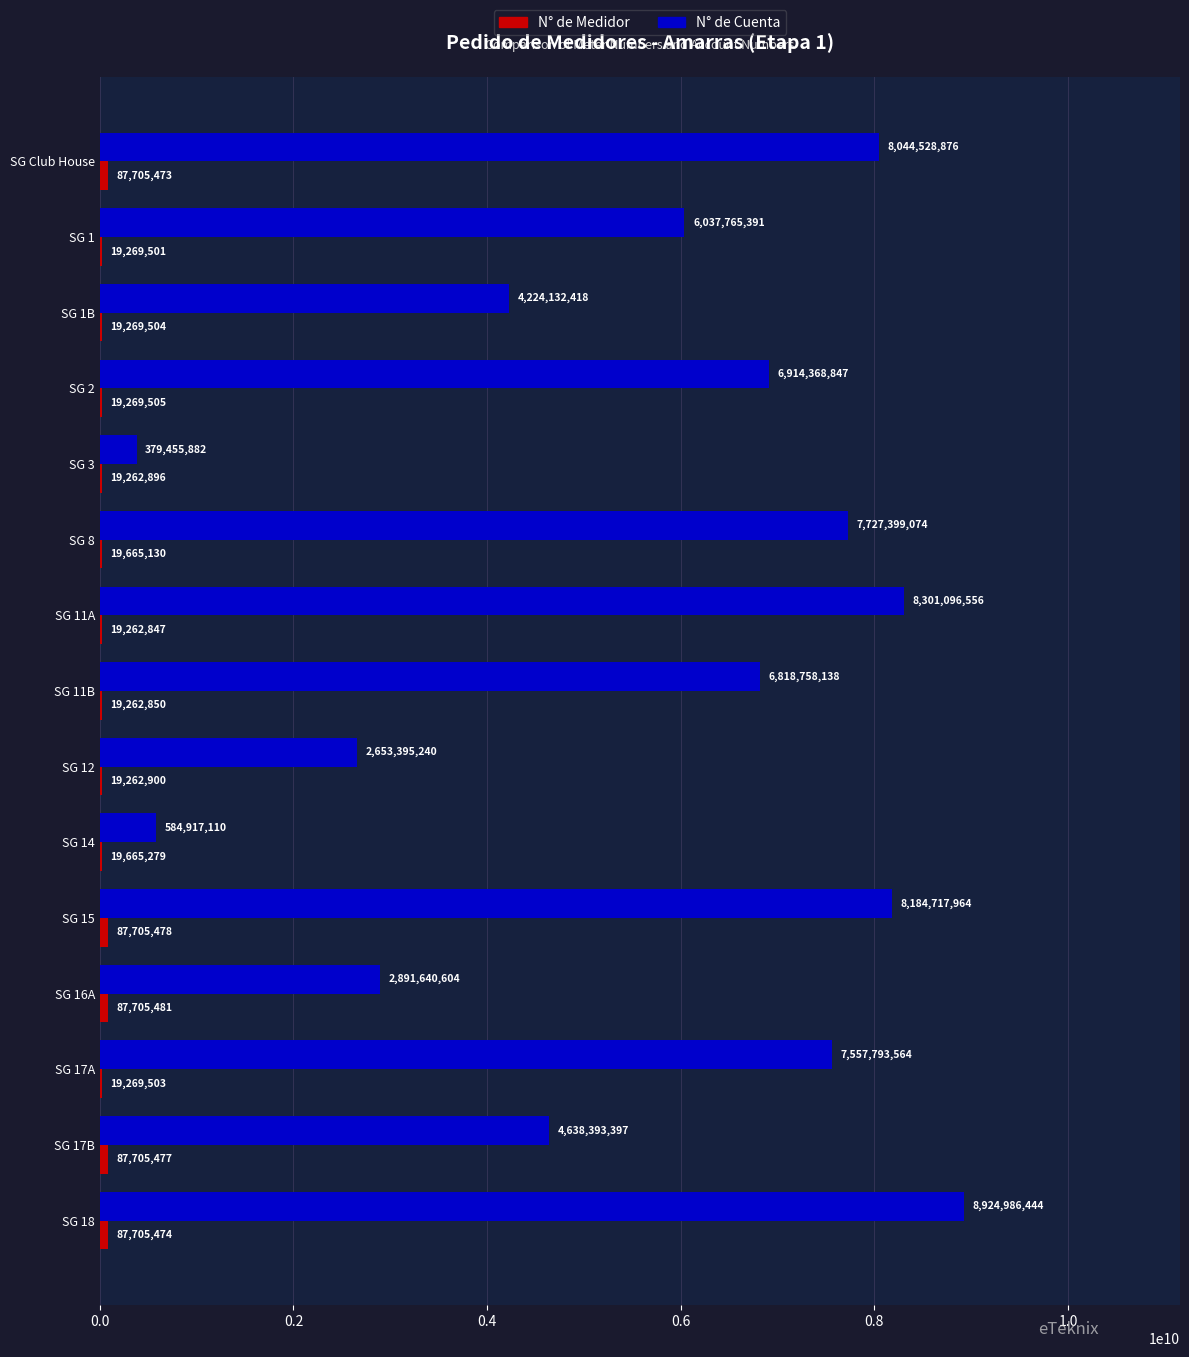

What is the sum of all N° de Cuenta values?

83883349505